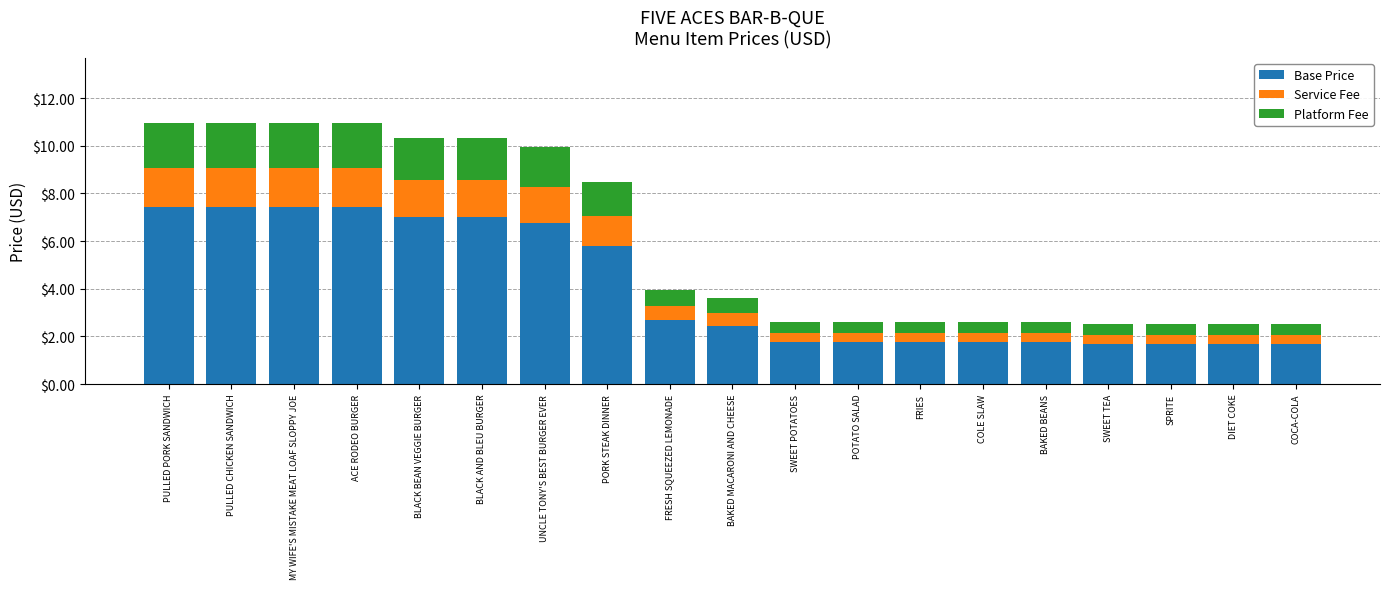

What is the approximate value of Base Price at ACE RODEO BURGER?

7.4